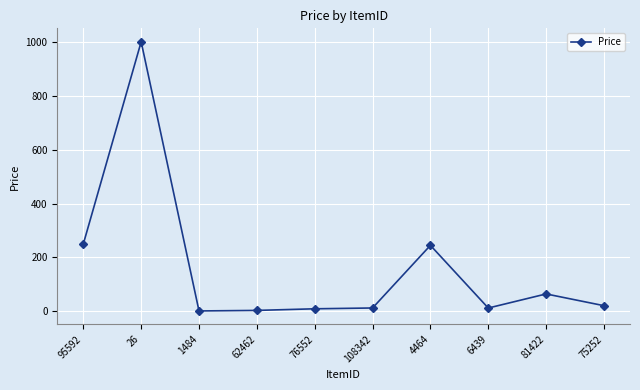

Where is the first local maximum?

26